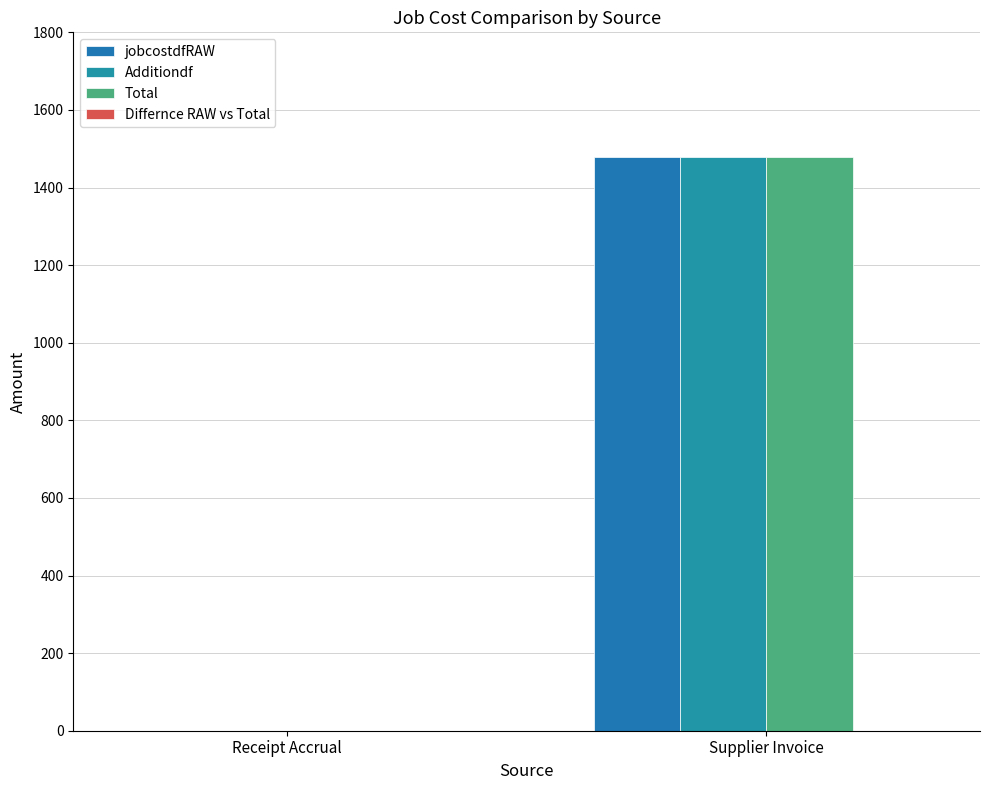

Are the bars grouped side by side (vs. stacked)?

Yes